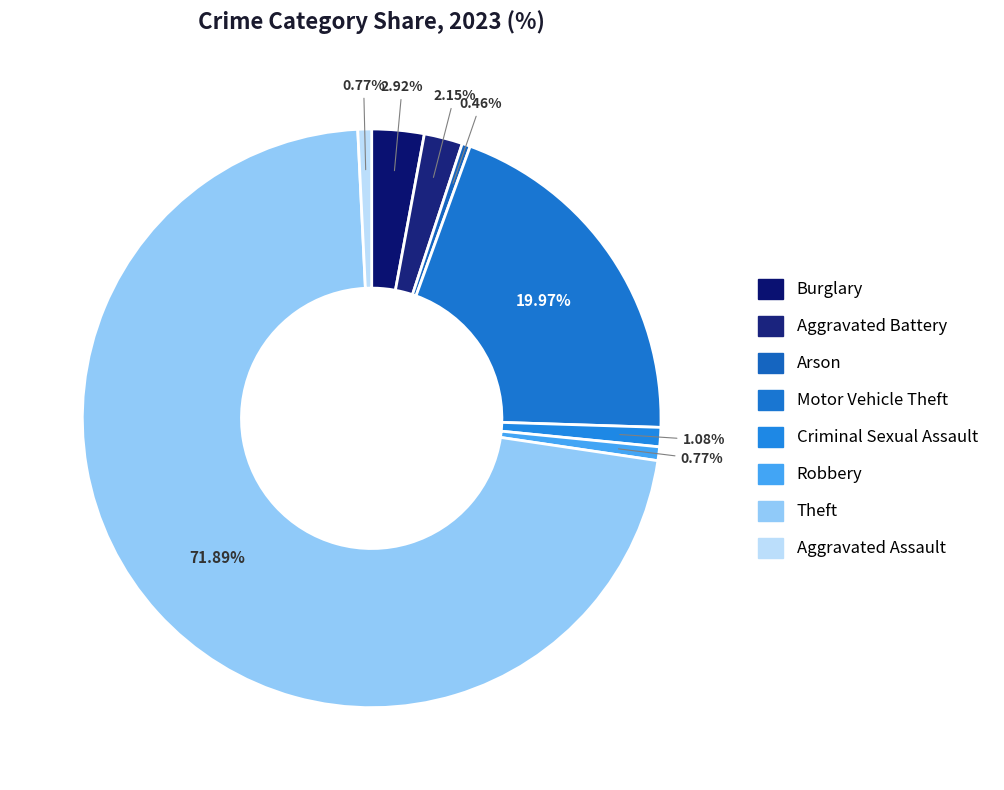

Count the number of slices in the pie.

8